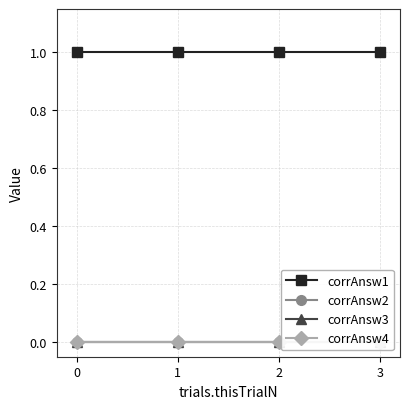

Which series has the largest range (max minus min)?

corrAnsw1